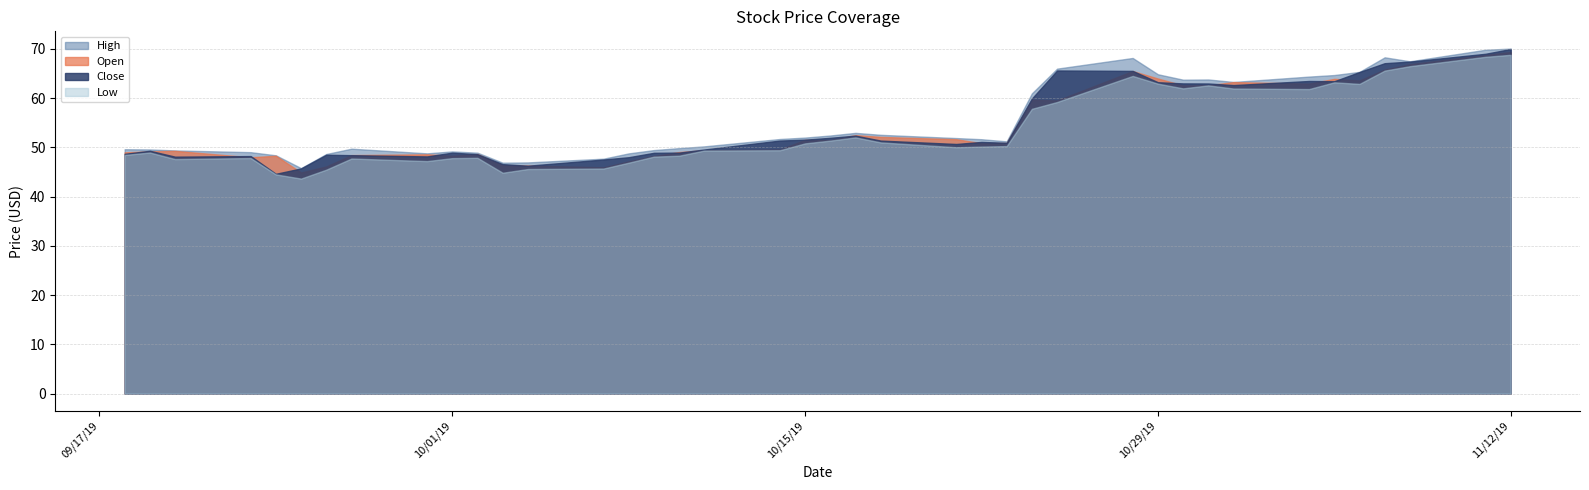

What position from the left is 24?

25